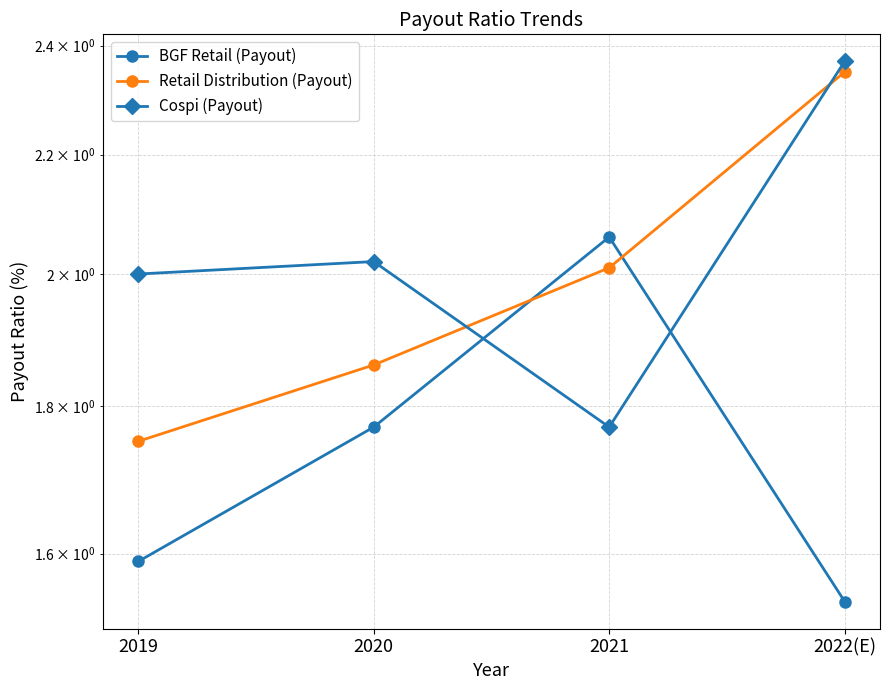

What is the spread (max minus min) of values at 2022(E)?

0.8